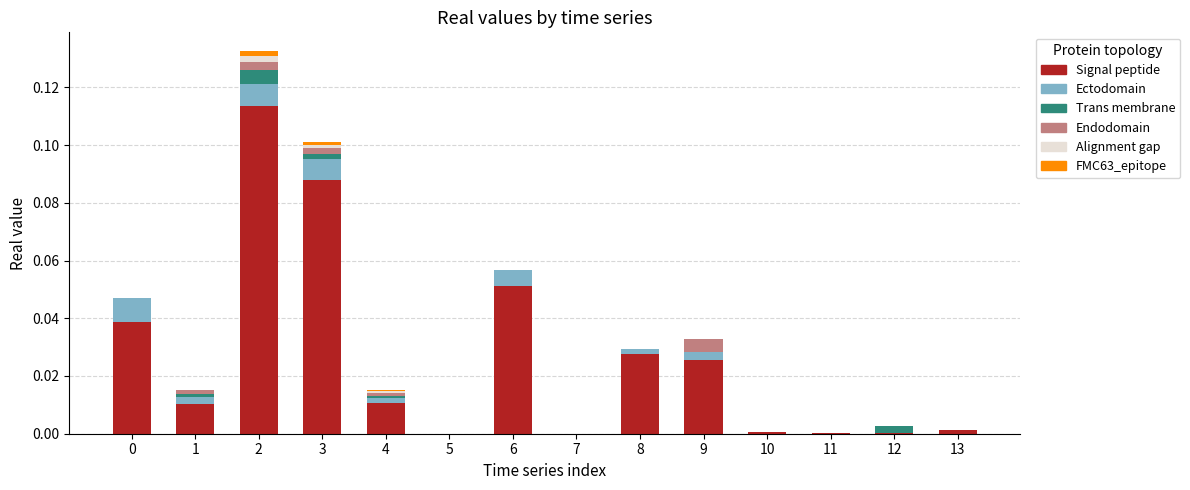

At which category is the sum across all series the highest?

2